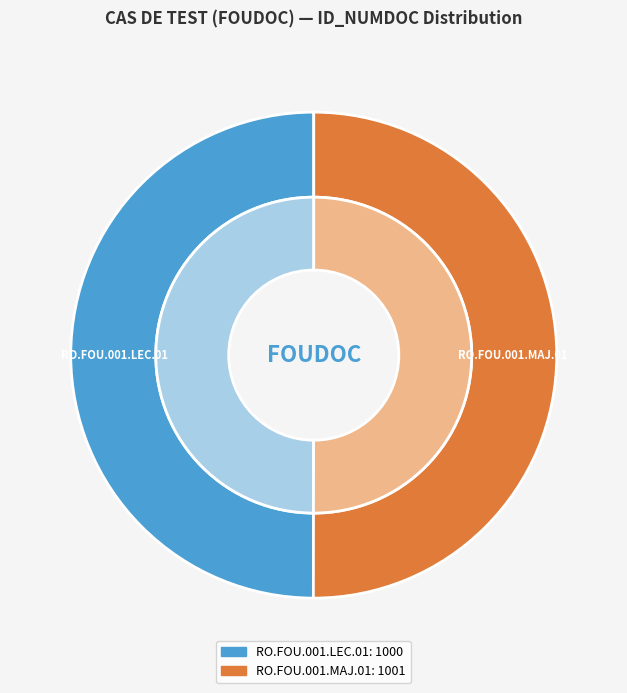

Is it true that RO.FOU.001.LEC.01 is 37% of the pie?

False